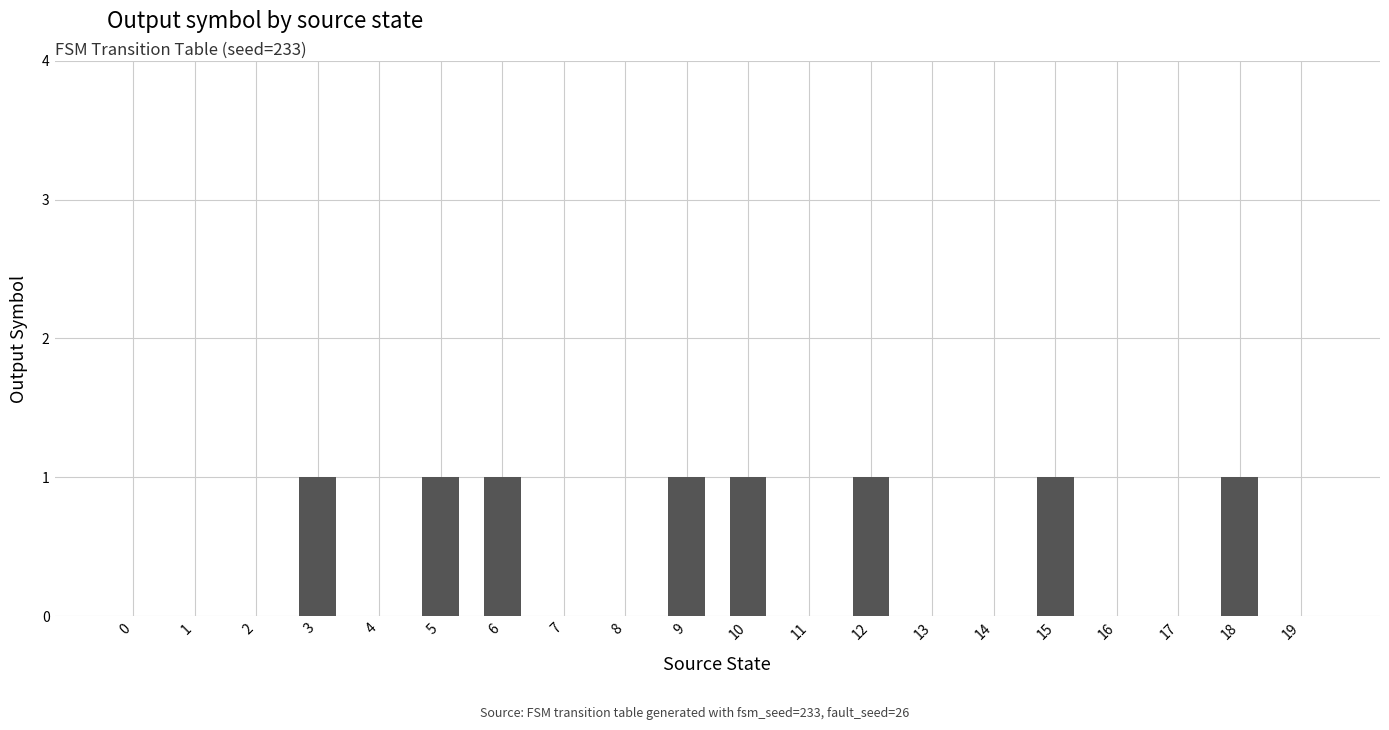

Which has a higher value, 5 or 8?

5